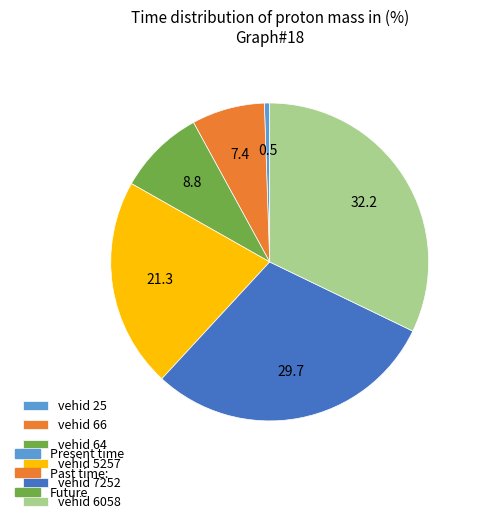

Does any single category account for the majority?

No